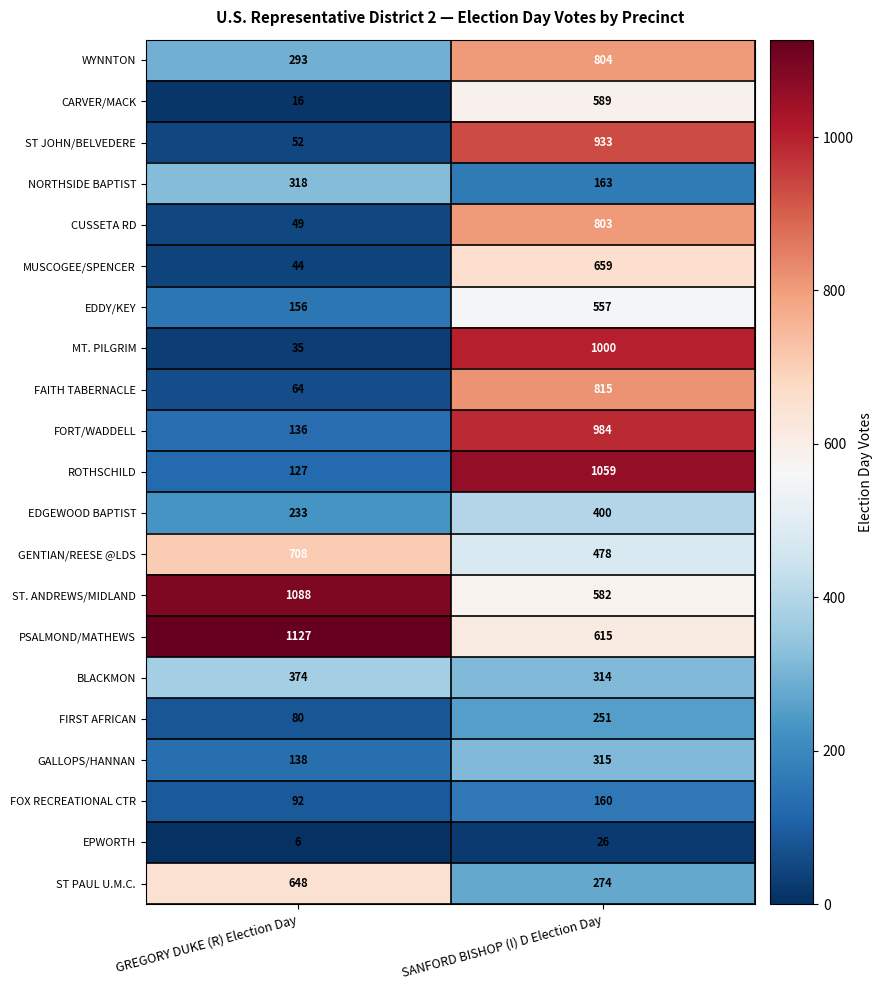

What is the maximum value shown in the chart?

1127